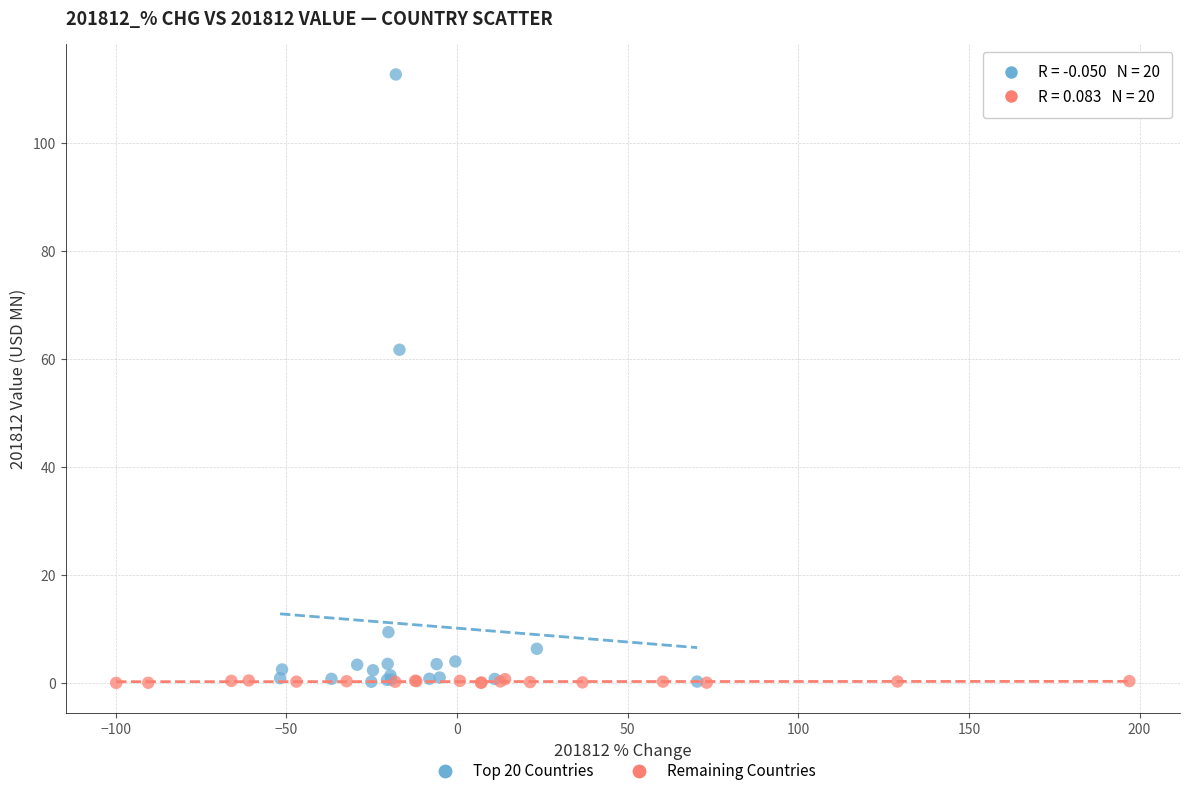

Which series reaches the maximum Y coordinate?

Top 20 Countries